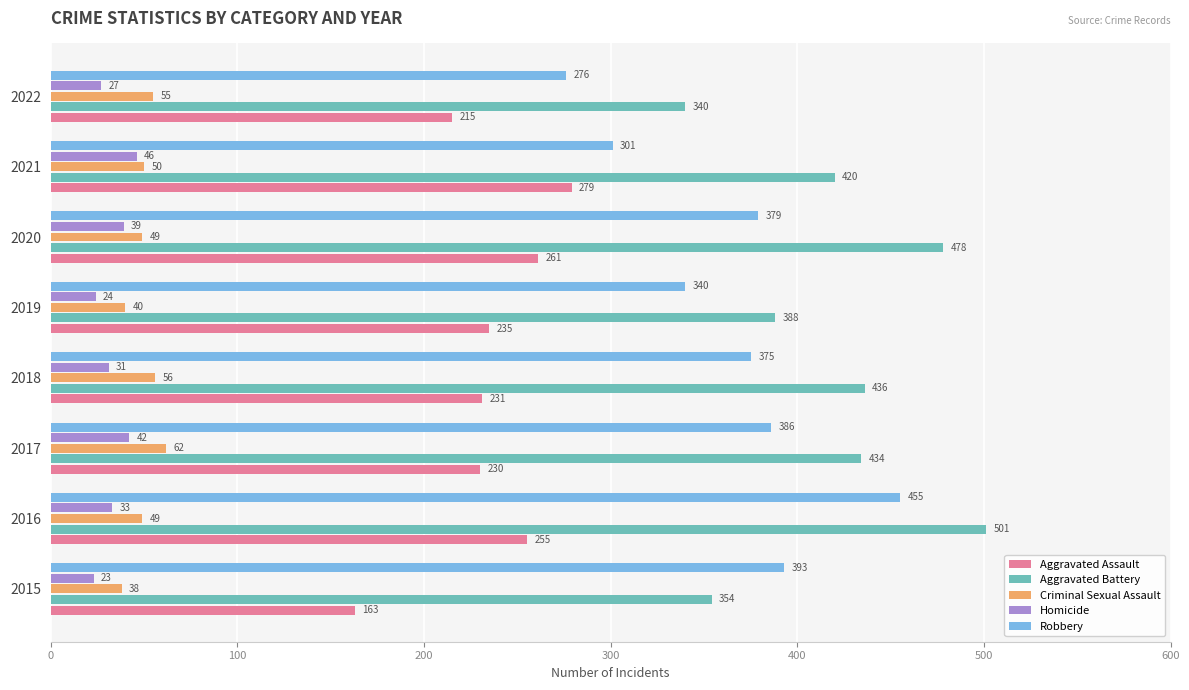

What is the total value across all series at 2015?

971